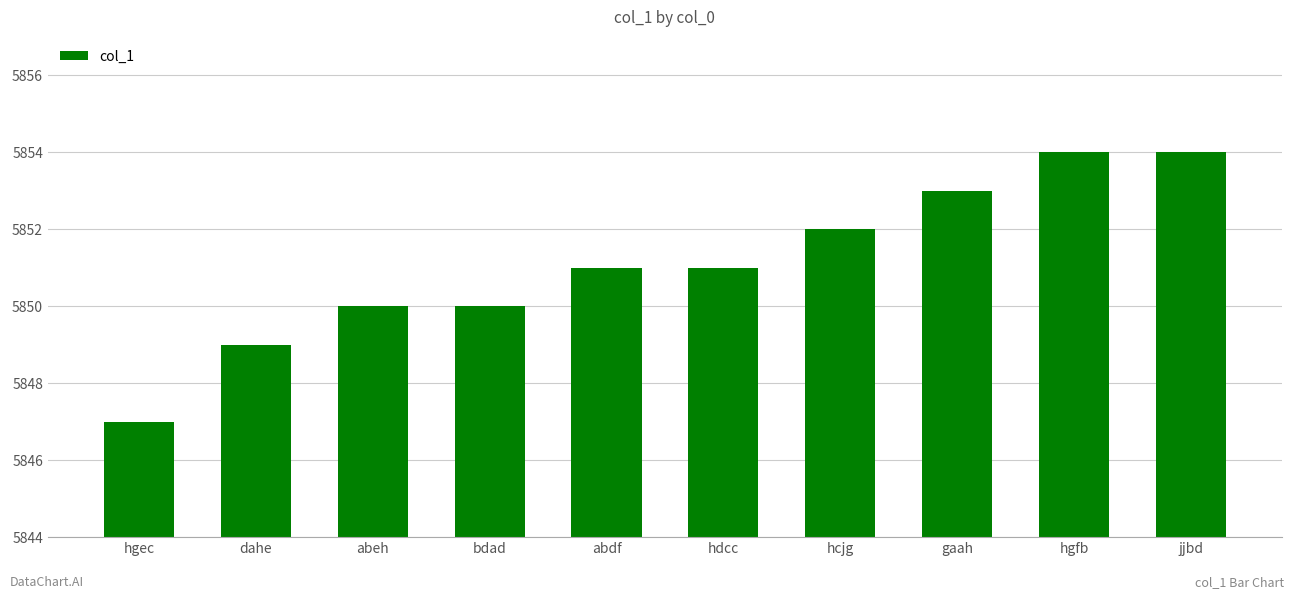

The chart shows a value of 2704 at gaah. True or false?

False